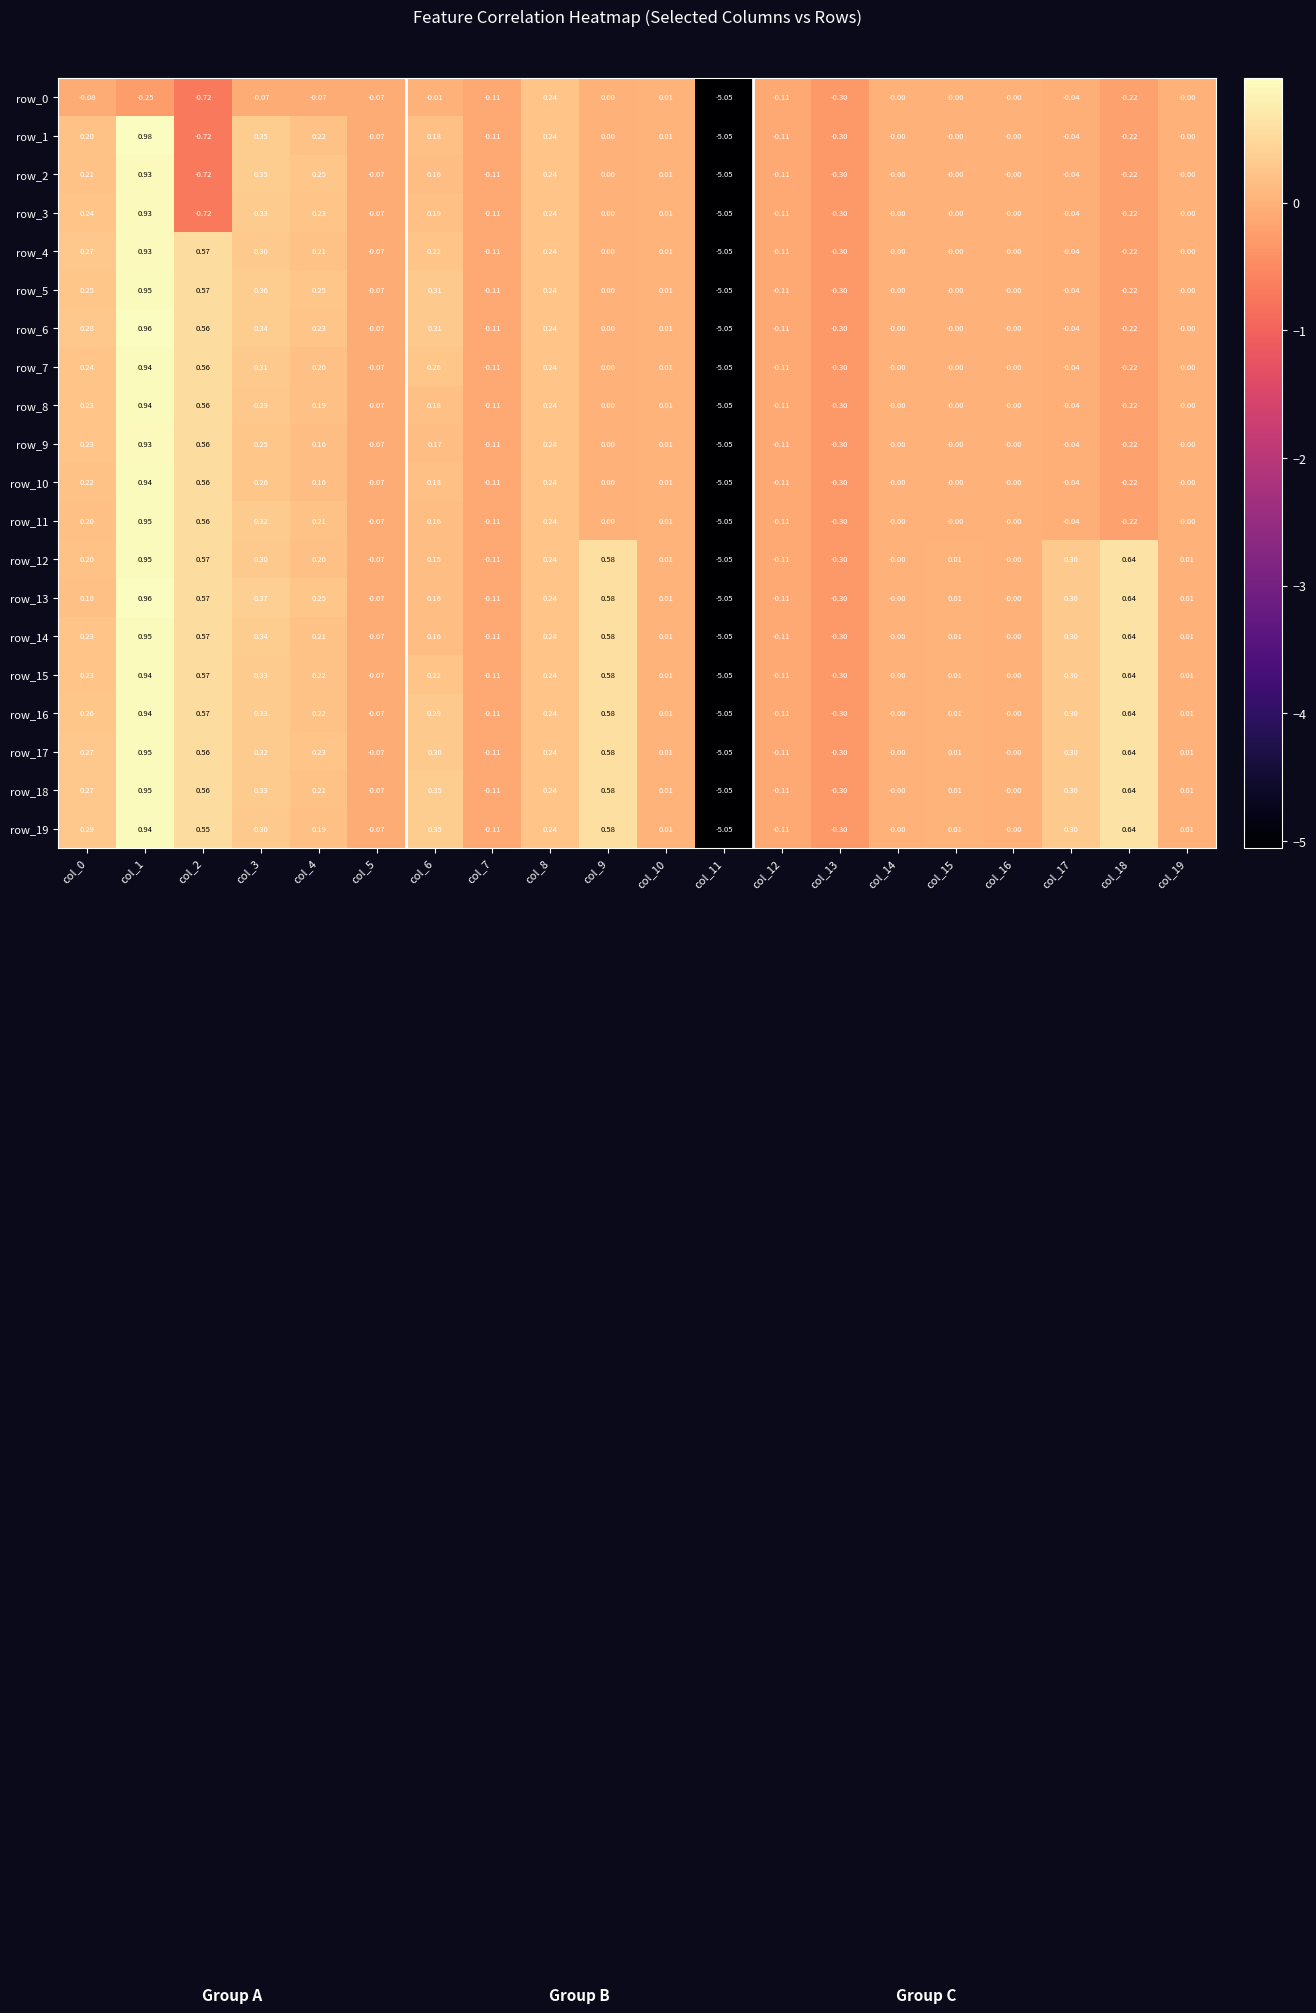

How many negative values does the row_7 series have?

7